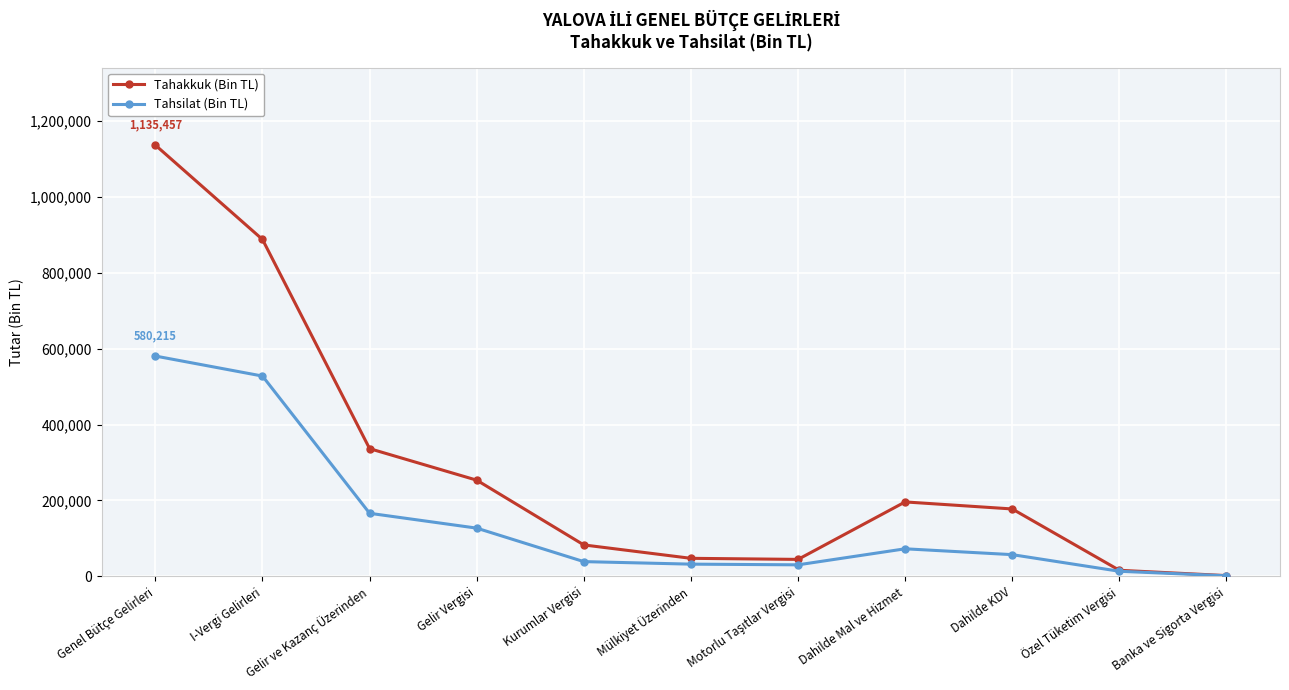

What is the total value across all series at Mülkiyet Üzerinden?

80151